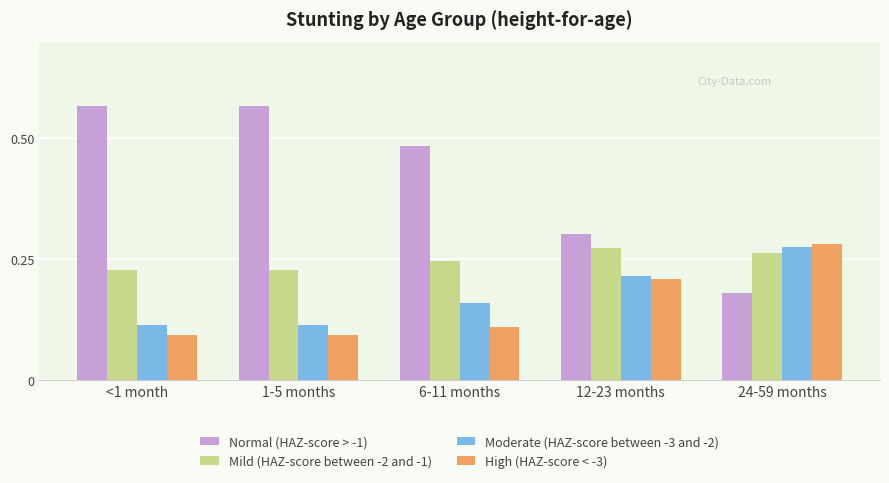

What is the total value across all series at 12-23 months?

1.0